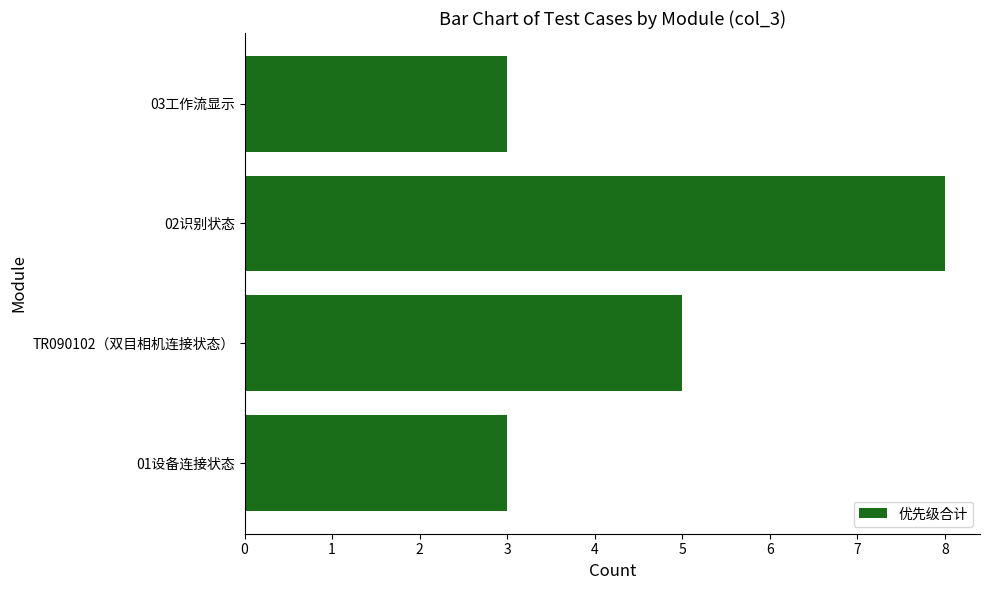

The chart shows a value of 3 at 03工作流显示. True or false?

True